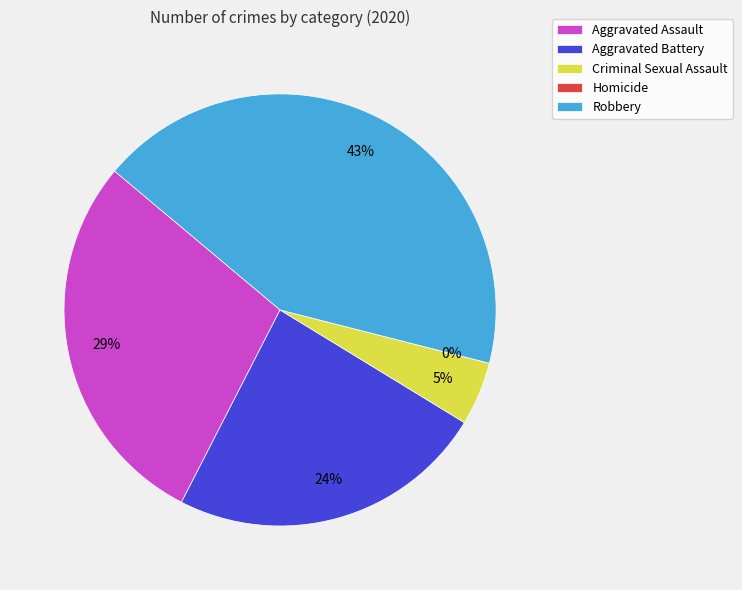

To the nearest percent, what is the difference between the largest and smallest slice percentages?

43%